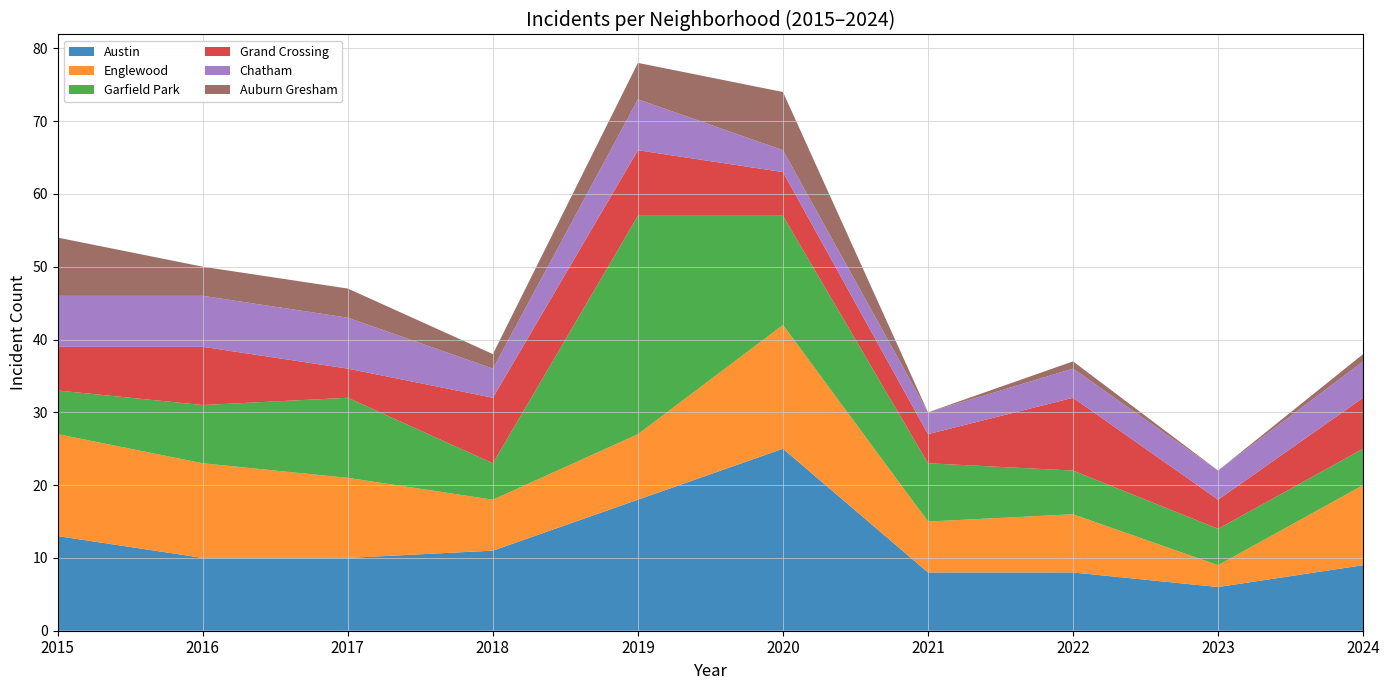

Reading right to left, list all the values displayed in this chart.

Austin: 2024=9	2023=6	2022=8	2021=8	2020=25	2019=18	2018=11	2017=10	2016=10	2015=13
Englewood: 2024=11	2023=3	2022=8	2021=7	2020=17	2019=9	2018=7	2017=11	2016=13	2015=14
Garfield Park: 2024=5	2023=5	2022=6	2021=8	2020=15	2019=30	2018=5	2017=11	2016=8	2015=6
Grand Crossing: 2024=7	2023=4	2022=10	2021=4	2020=6	2019=9	2018=9	2017=4	2016=8	2015=6
Chatham: 2024=5	2023=4	2022=4	2021=3	2020=3	2019=7	2018=4	2017=7	2016=7	2015=7
Auburn Gresham: 2024=1	2023=0	2022=1	2021=0	2020=8	2019=5	2018=2	2017=4	2016=4	2015=8